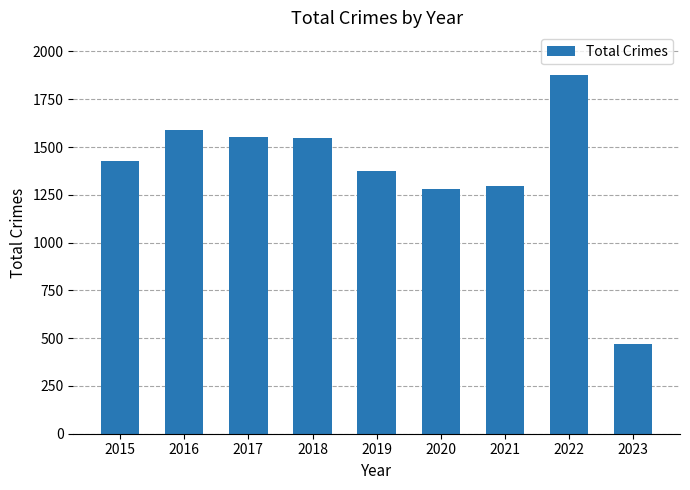

What is the difference between the second highest and minimum values?

1121